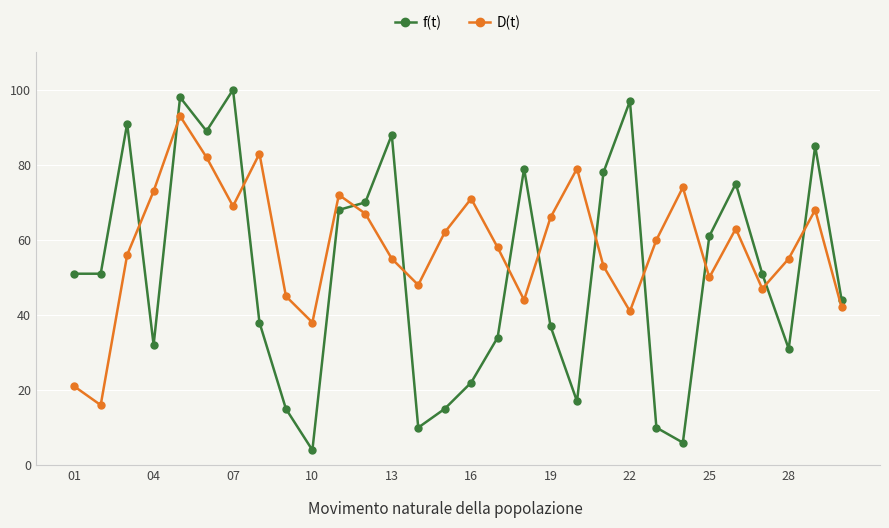

Which series has the widest spread of values?

f(t)